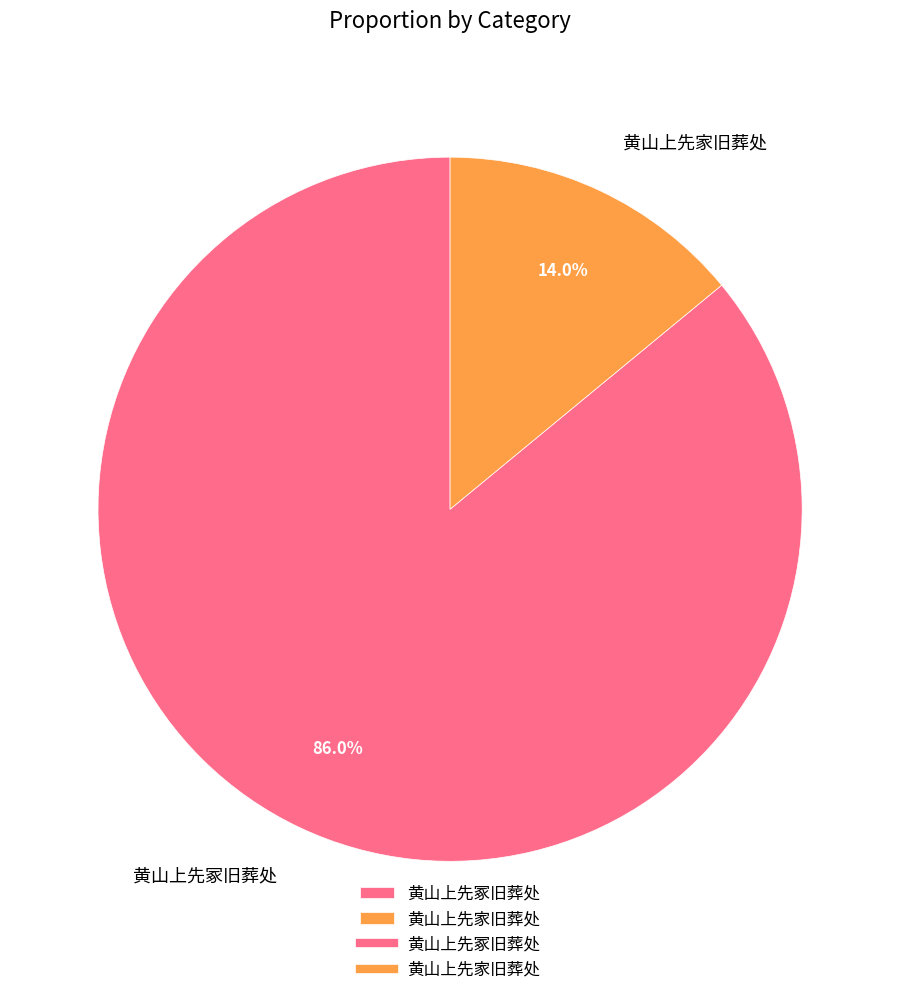

What percentage is the 黄山上先冢旧葬处 slice, to the nearest percent?

86%